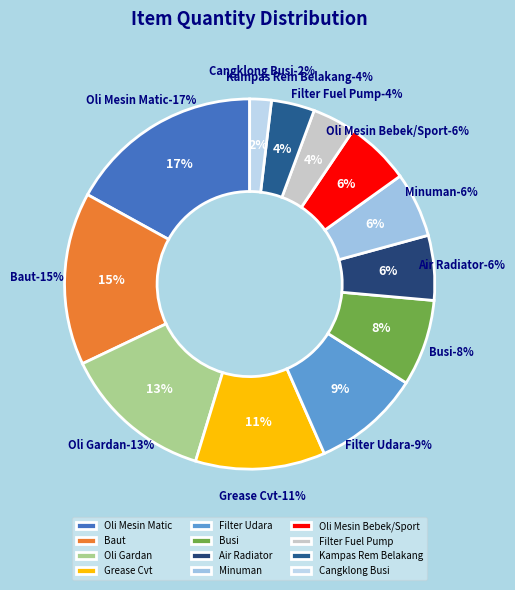

Which slice is the largest?

Oli Mesin Matic